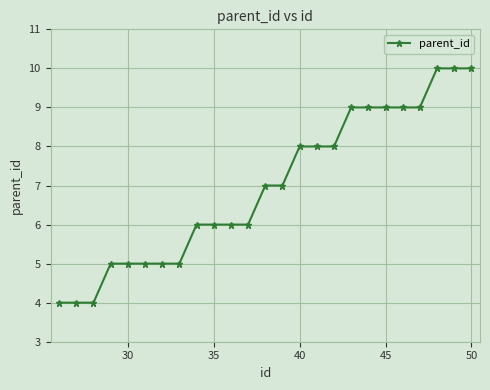

What is the greatest value displayed?

10